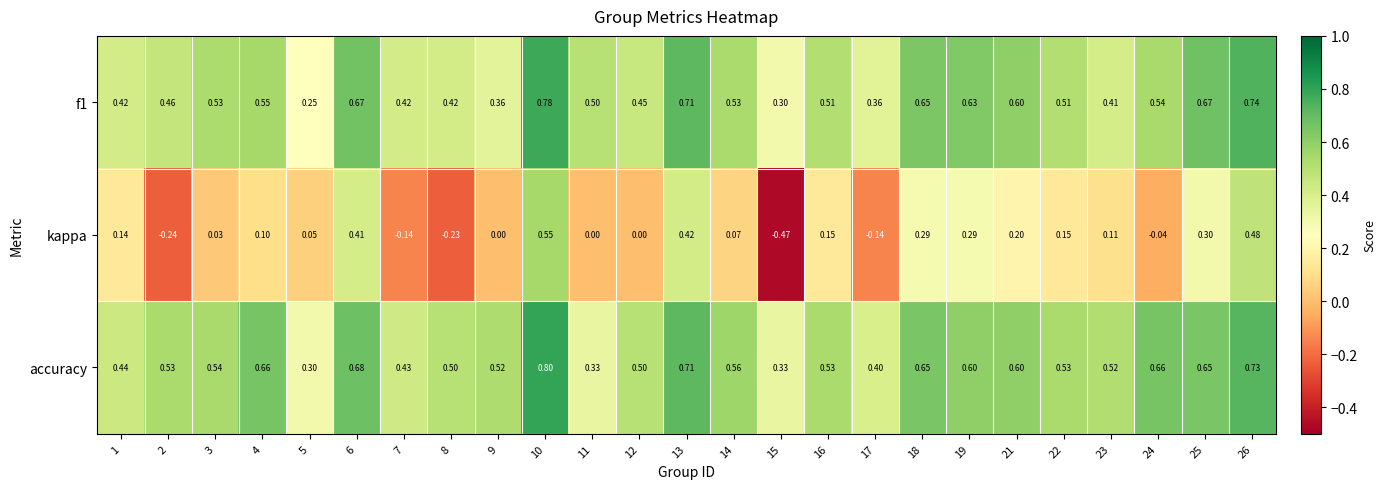

Which series changed the most between 2 and 21?

kappa